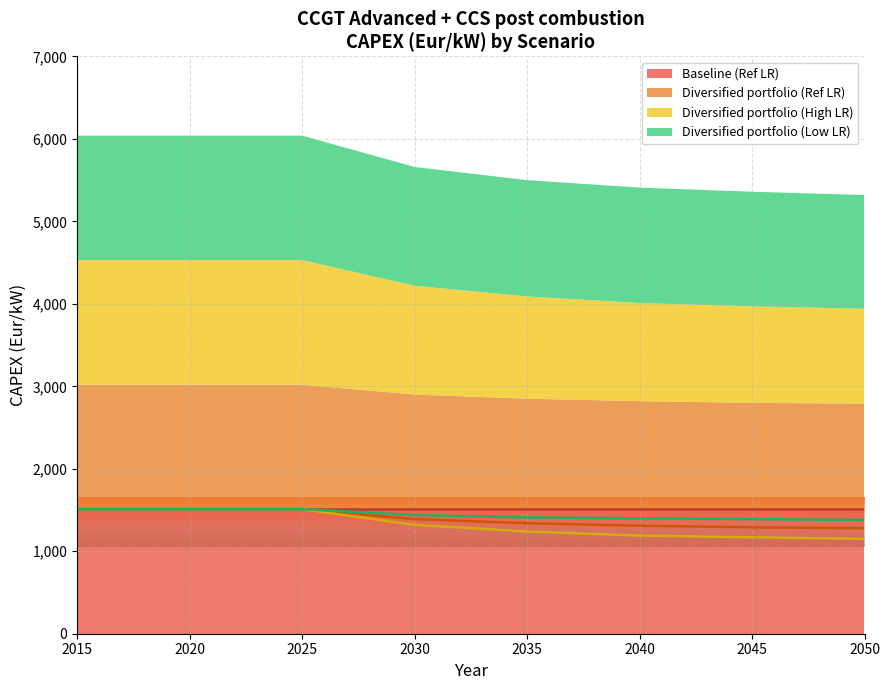

Reading left to right, extract all data points from this chart.

Baseline (Ref LR): 1510	1510	1510	1510	1510	1510
Diversified portfolio (Ref LR): 1510	1390	1340	1310	1290	1280
Diversified portfolio (High LR): 1510	1320	1240	1190	1170	1150
Diversified portfolio (Low LR): 1510	1440	1410	1400	1390	1380